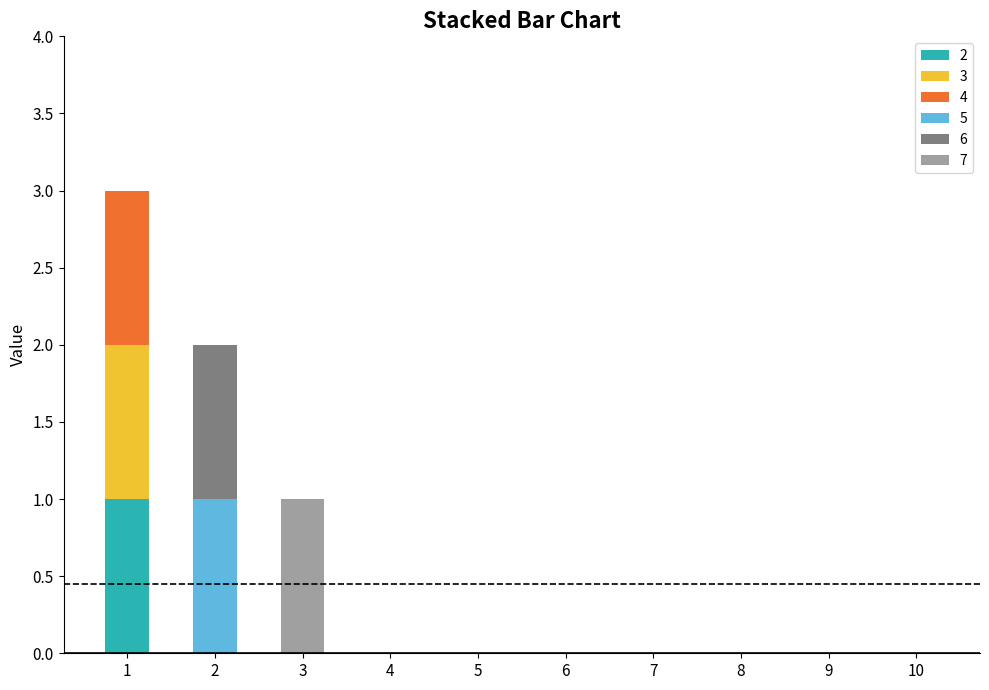

True or false: 2 has a value of 0 at 9.

True